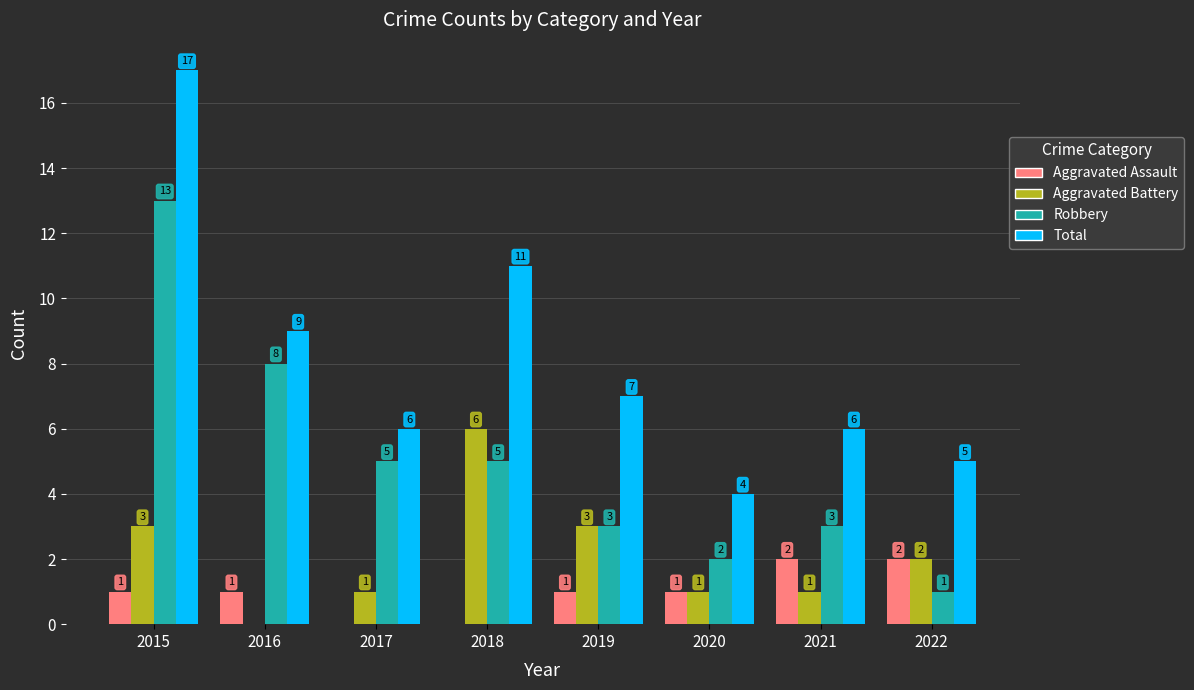

The value of Aggravated Assault at 2021 is 3. True or false?

False